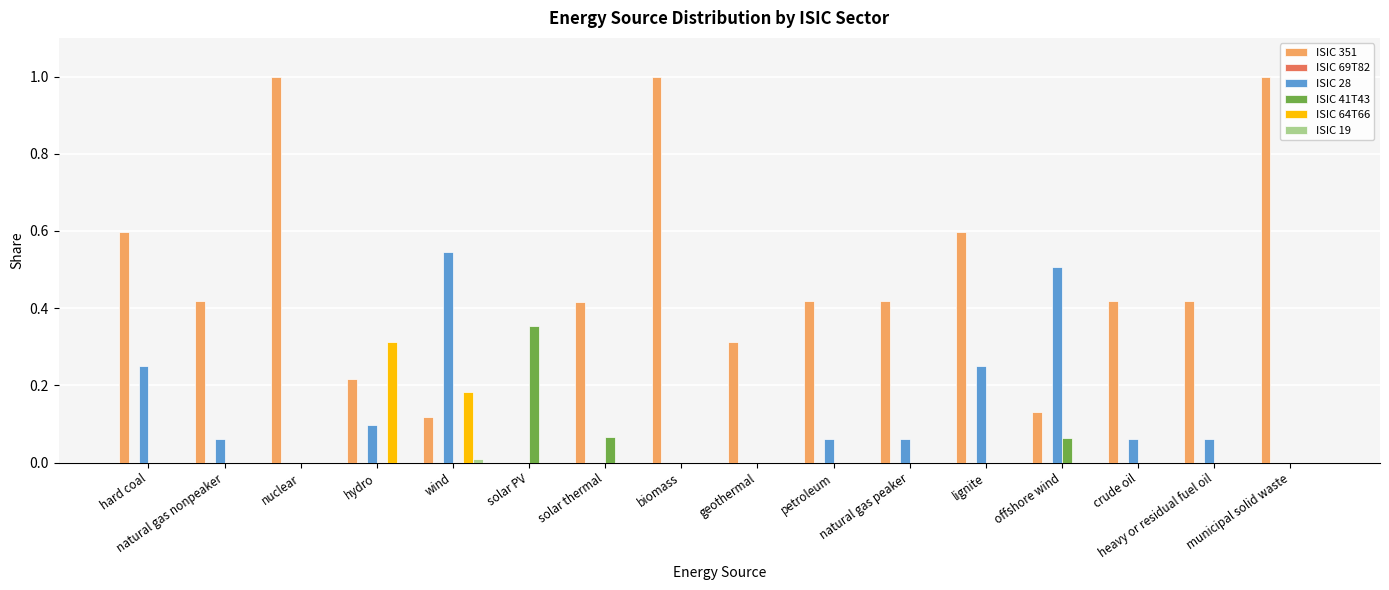

Which series changed the most between geothermal and natural gas peaker?

ISIC 351